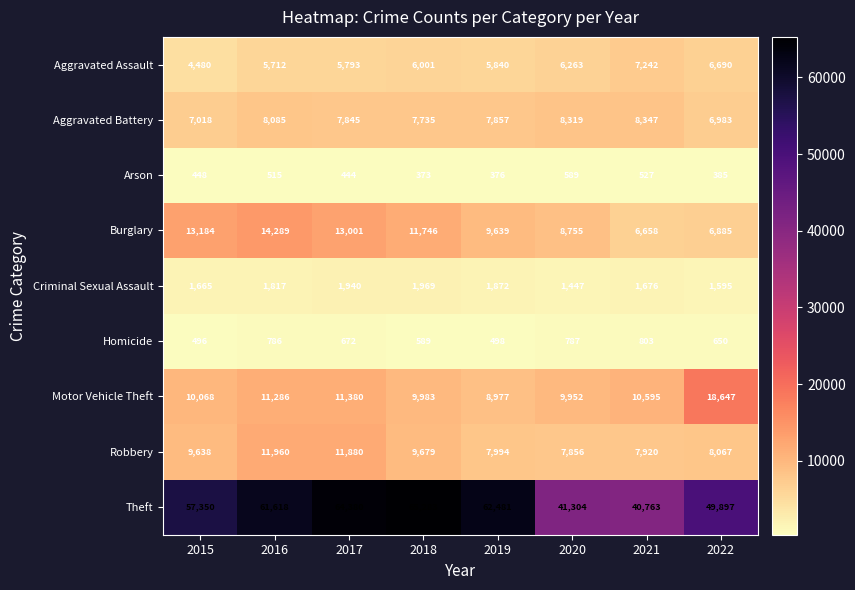

How many data points does each series have?

8